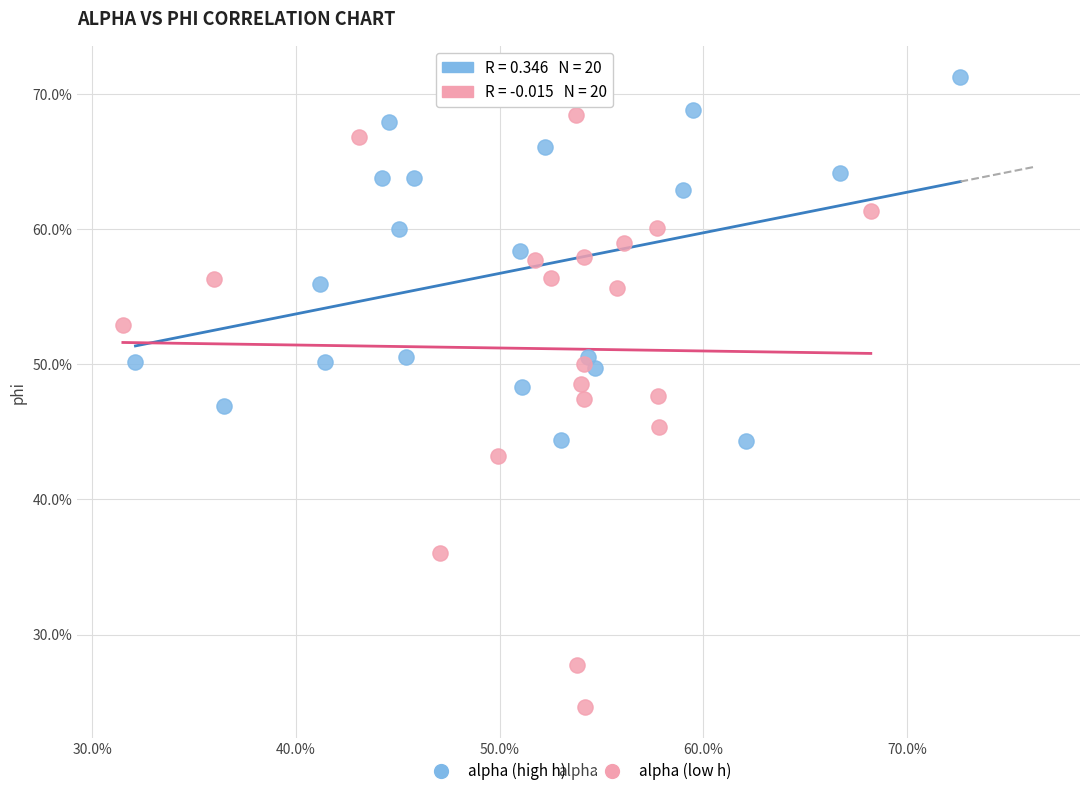

Which series has the widest spread of Y values?

alpha (low h)